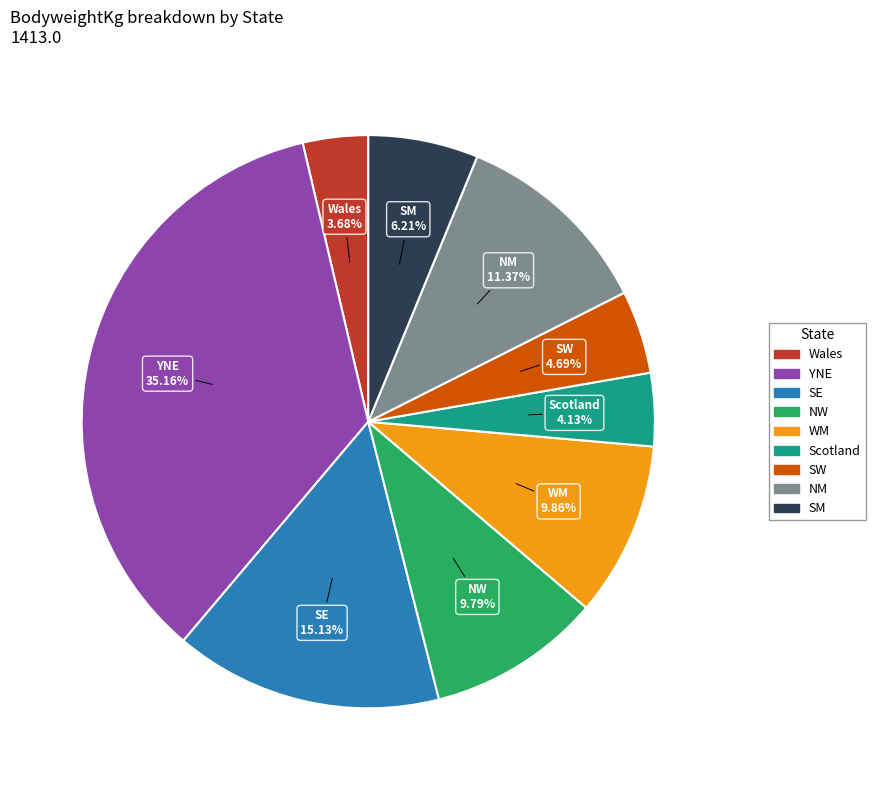

Does any single category account for the majority?

No